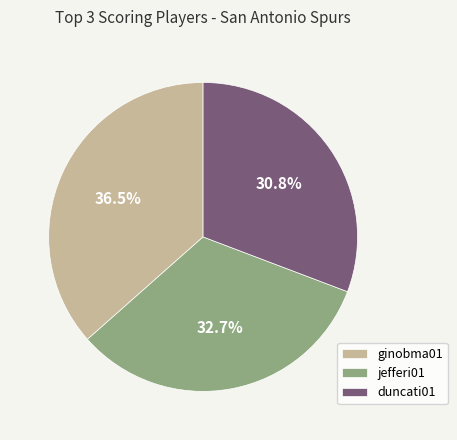

What is the smallest slice in the pie chart?

duncati01